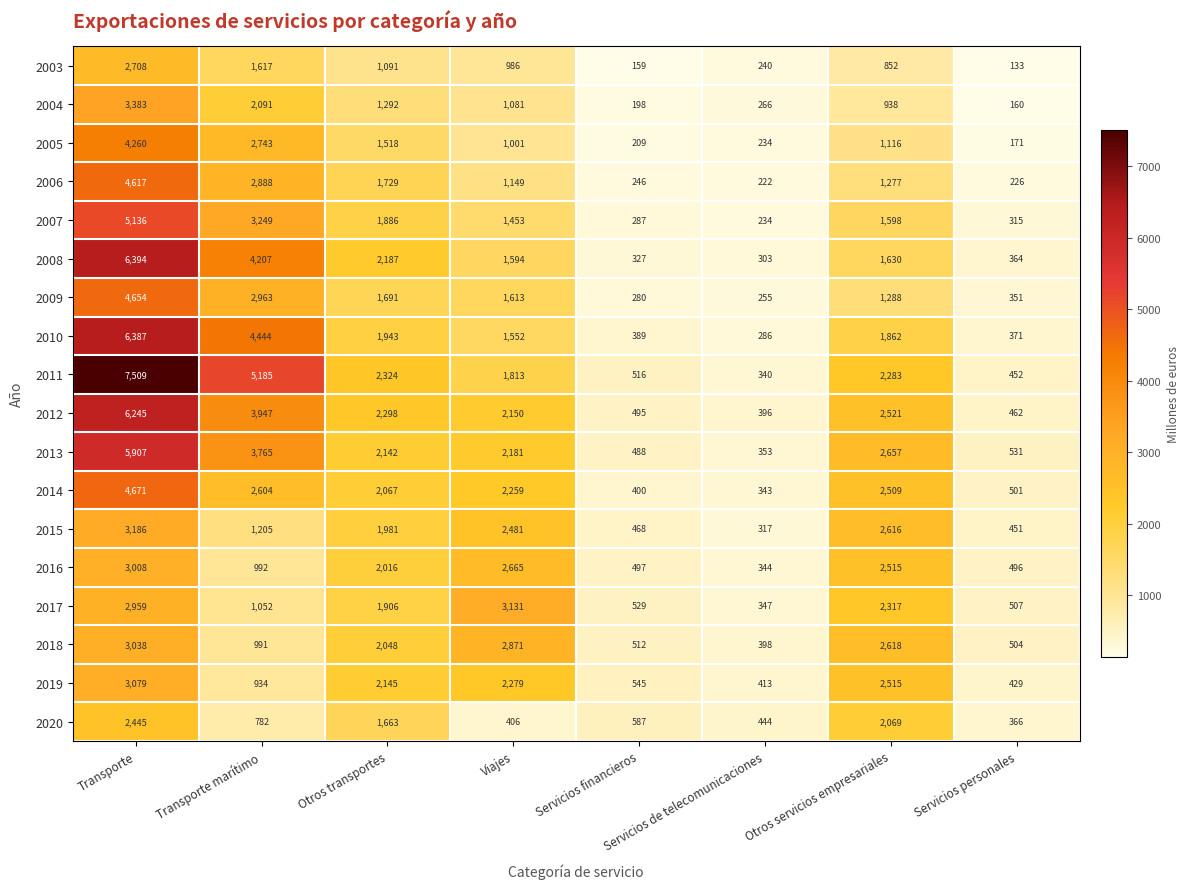

What is the difference between the highest and lowest values at Otros servicios empresariales?

1805